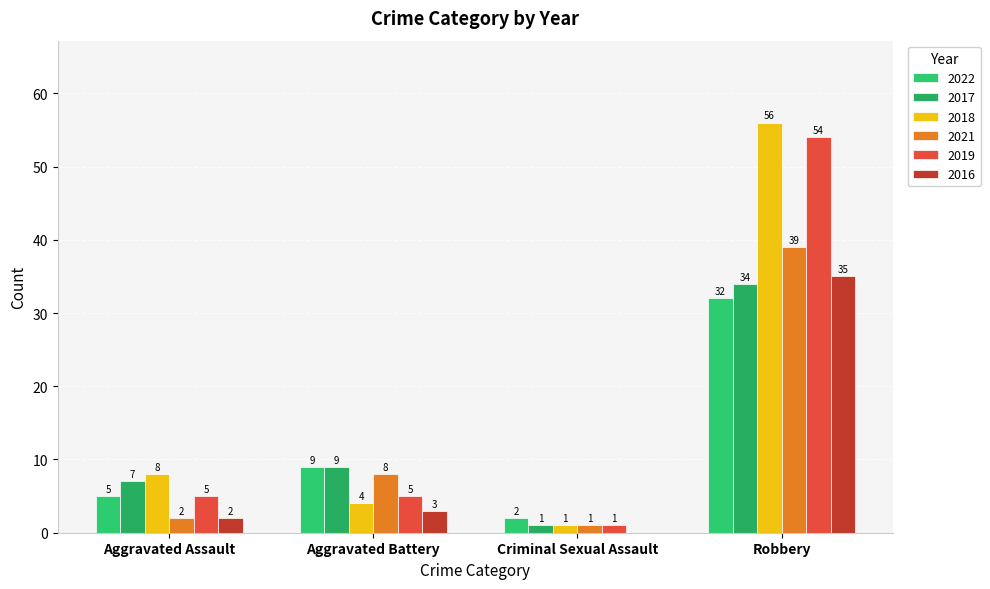

At Criminal Sexual Assault, list the series in order from largest to smallest.

2022, 2017, 2018, 2021, 2019, 2016